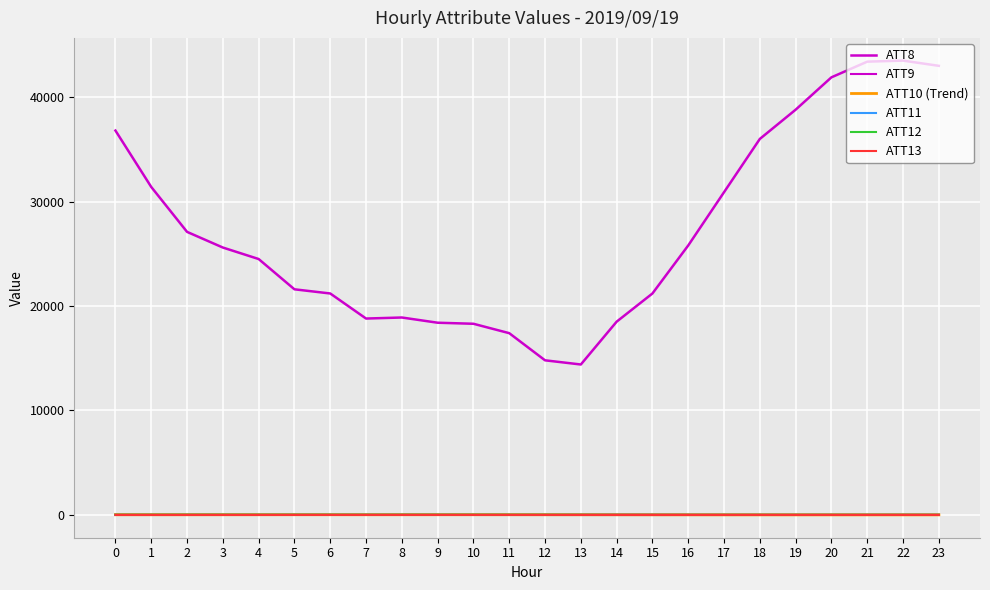

Reading left to right, list all the values displayed in this chart.

ATT8: 0=36800.0	1=31400.0	2=27100.0	3=25600.0	4=24500.0	5=21600.0	6=21200.0	7=18800.0	8=18900.0	9=18400.0	10=18300.0	11=17400.0	12=14800.0	13=14400.0	14=18500.0	15=21200.0	16=25800.0	17=30900.0	18=36000.0	19=38800.0	20=41900.0	21=43400.0	22=43500.0	23=43000.0
ATT9: 0=2.2	1=1.9	2=2.5	3=2.1	4=2.3	5=3.4	6=3.7	7=2.4	8=2.7	9=2.5	10=1.7	11=1.5	12=2.6	13=6.0	14=9.7	15=8.4	16=5.4	17=3.5	18=3.1	19=2.7	20=2.1	21=2.0	22=2.3	23=2.3
ATT10 (Trend): 0=19.3	1=19.1	2=19.3	3=20.2	4=20.5	5=20.6	6=19.7	7=19.0	8=19.9	9=21.4	10=22.4	11=21.4	12=17.9	13=13.0	14=9.5	15=6.6	16=7.2	17=6.4	18=6.2	19=5.8	20=5.3	21=6.5	22=5.9	23=5.8
ATT11: 0=-10.4	1=-10.6	2=-9.2	3=-9.2	4=-8.8	5=-8.4	6=-8.2	7=-6.9	8=-7.7	9=-7.9	10=-9.1	11=-9.7	12=-10.5	13=-12.0	14=-12.4	15=-11.9	16=-11.2	17=-10.3	18=-9.5	19=-8.9	20=-8.2	21=-6.7	22=-6.4	23=-5.9
ATT12: 0=13.6	1=14.3	2=15.7	3=15.1	4=14.8	5=14.9	6=14.5	7=13.7	8=15.1	9=15.3	10=15.1	11=14.3	12=13.7	13=12.5	14=9.2	15=8.2	16=8.5	17=7.7	18=8.2	19=8.6	20=9.5	21=8.5	22=8.6	23=7.9
ATT13: 0=-8.0	1=-8.8	2=-9.2	3=-8.9	4=-8.5	5=-7.5	6=-7.8	7=-5.8	8=-6.4	9=-5.9	10=-6.5	11=-5.6	12=-6.3	13=-8.2	14=-9.1	15=-8.9	16=-8.2	17=-7.4	18=-6.8	19=-6.7	20=-7.1	21=-7.5	22=-6.9	23=-7.2